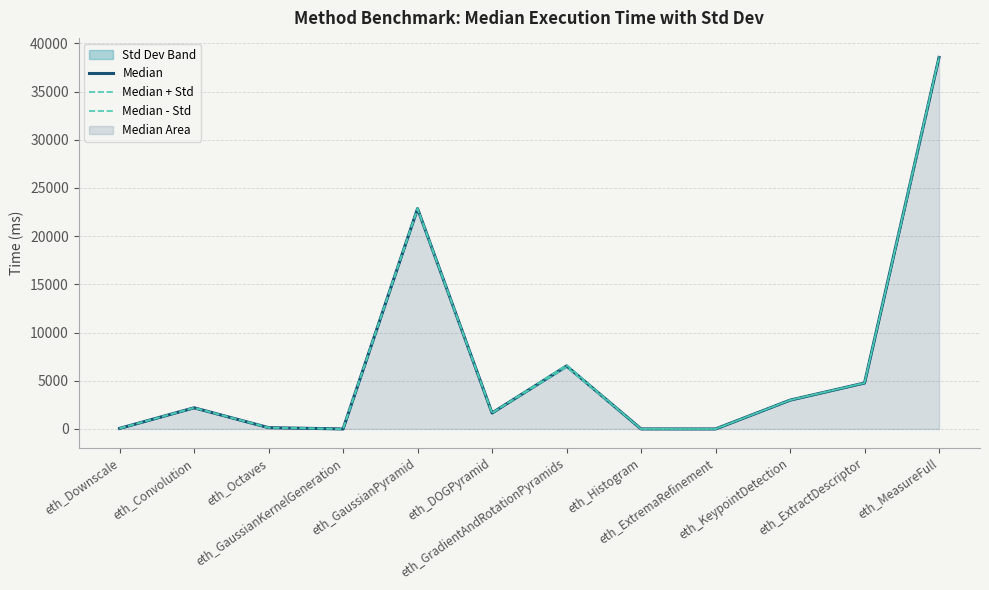

At how many categories does at least one series exceed 36745?

1